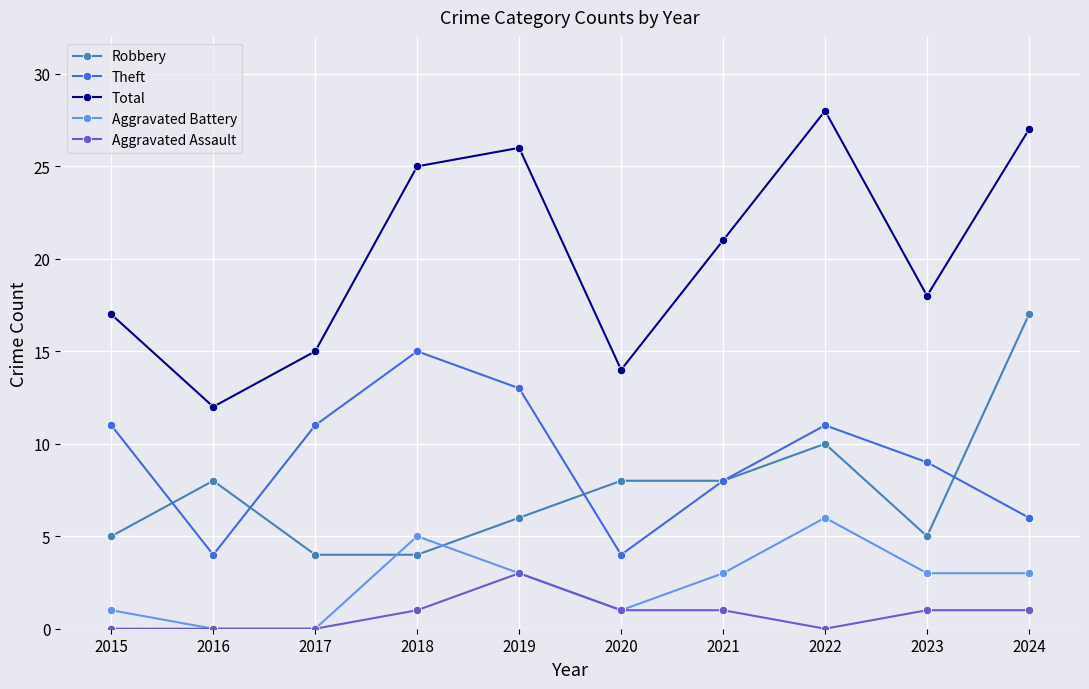

Where is Theft nearest to the value 9?

2023